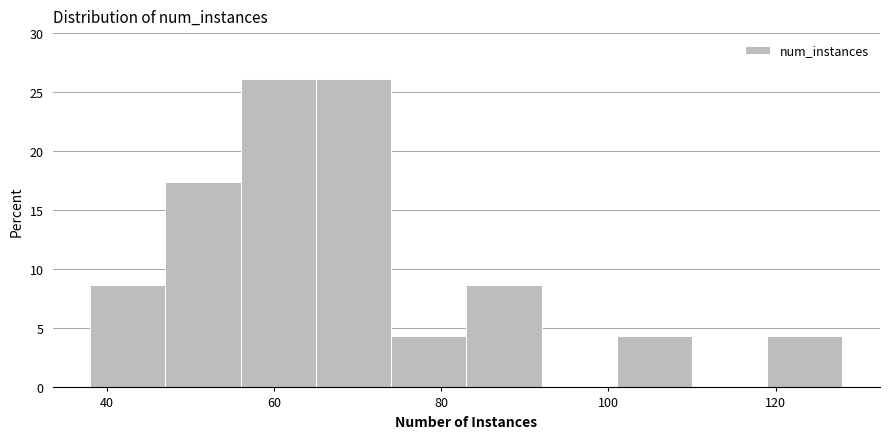

What is the height of the bar covering 74 to 83 on the x-axis? Neither the bar edges nor the heights are printed on the chart, so give them approximately, as read against the axes.

4.5